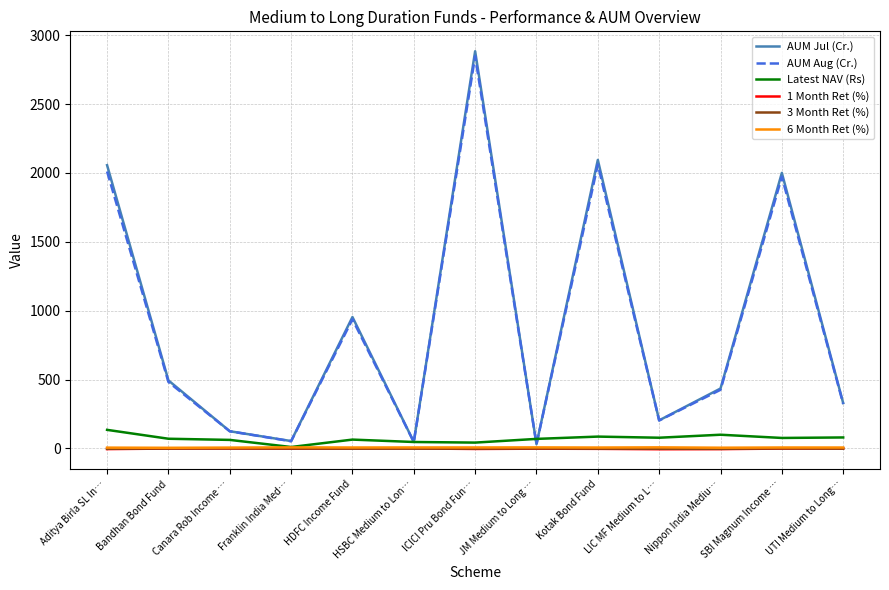

Where is AUM Aug (Cr.) nearest to the value 1439?

HDFC Income Fund